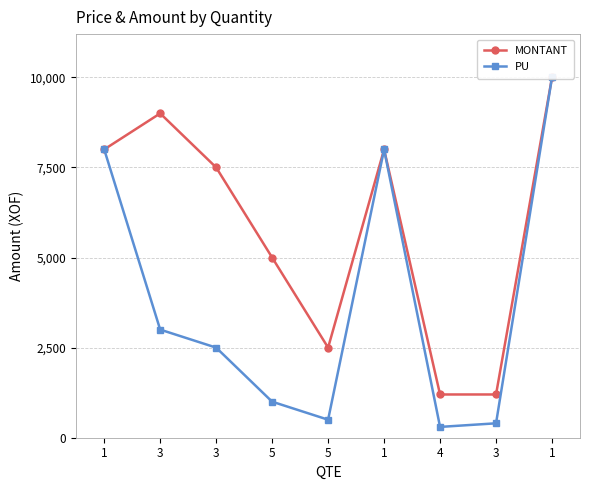

At how many categories does at least one series exceed 410?

9